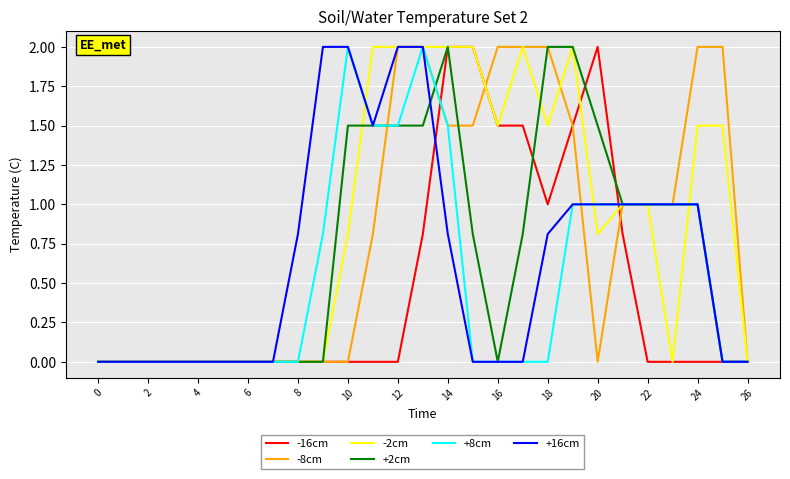

What is the highest value of the +2cm series?

2.0